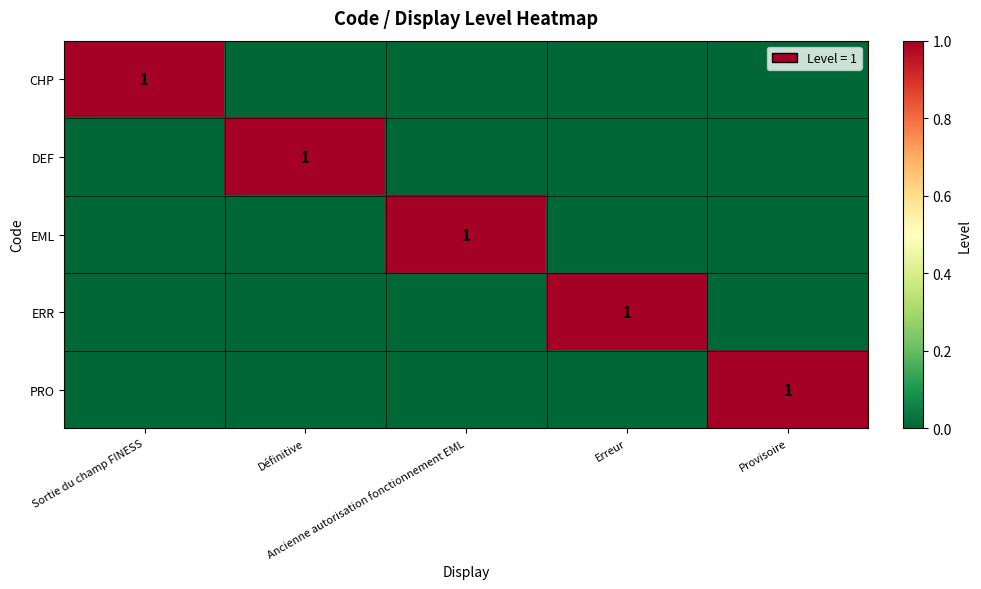

At which label is PRO closest to 0?

Sortie du champ FINESS